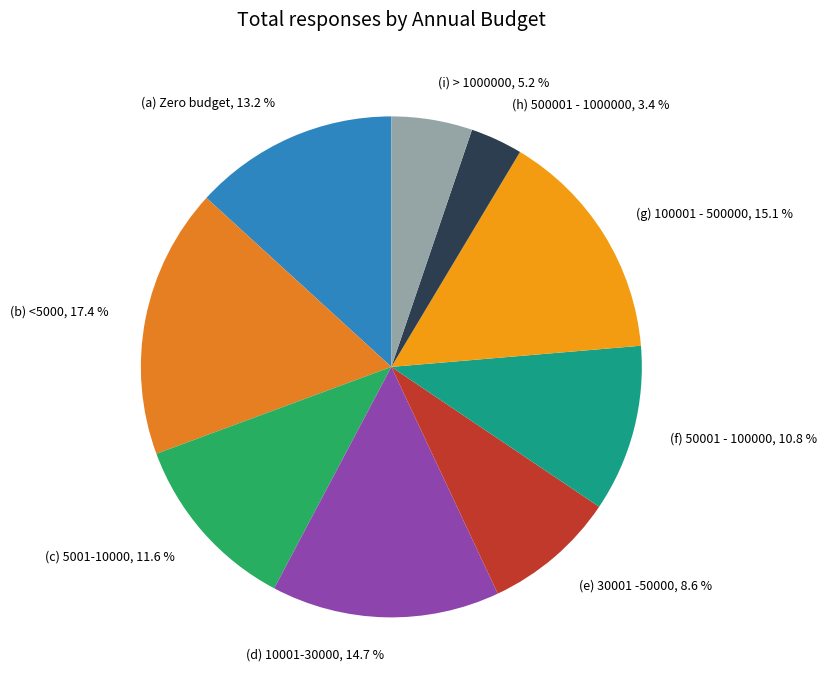

Is there a majority slice in this chart?

No